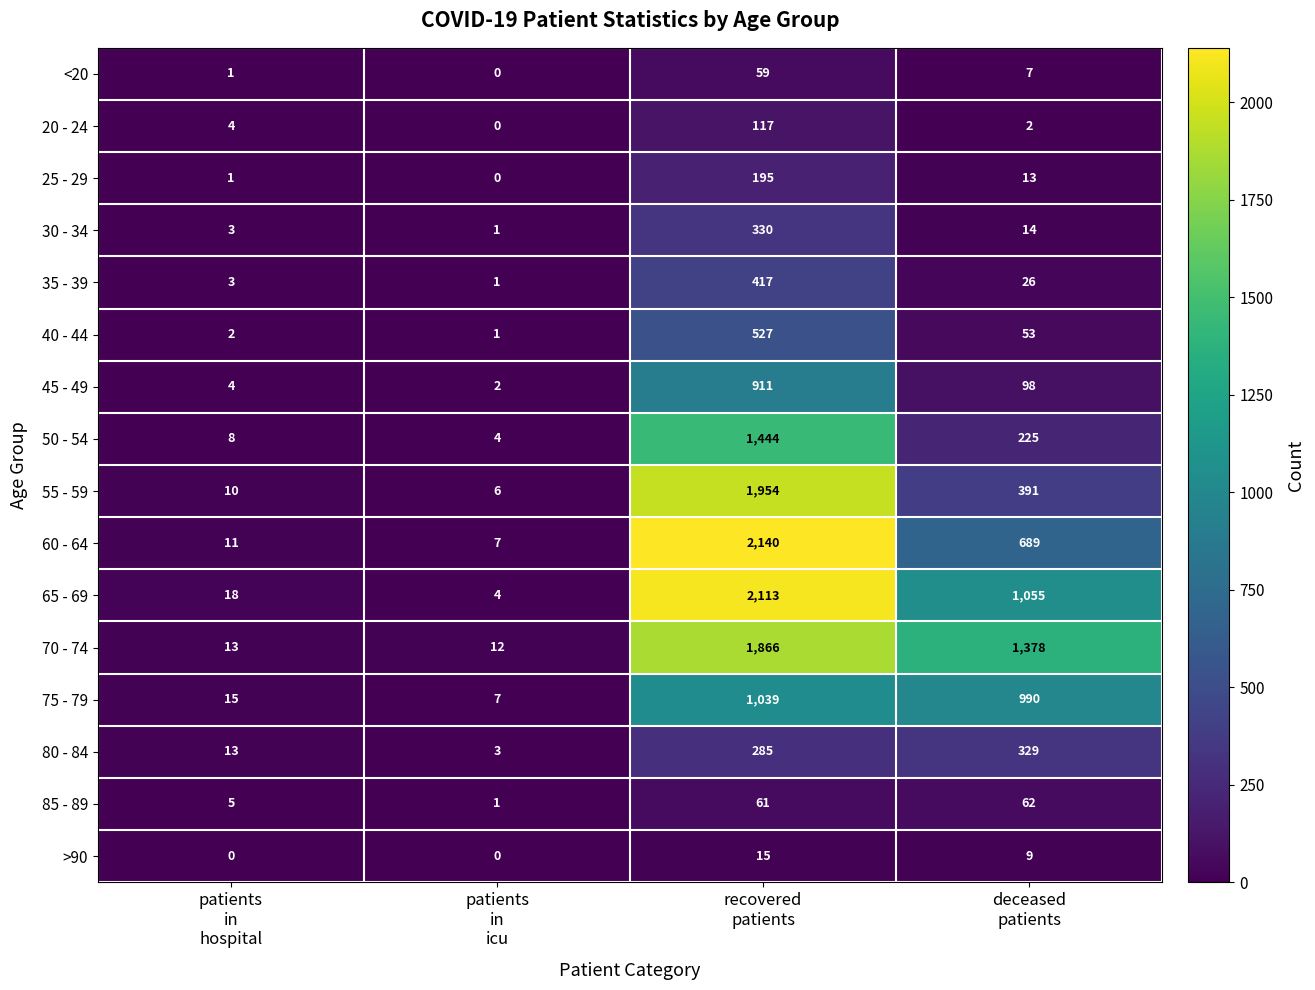

What is the spread (max minus min) of values at deceased
patients?

1376